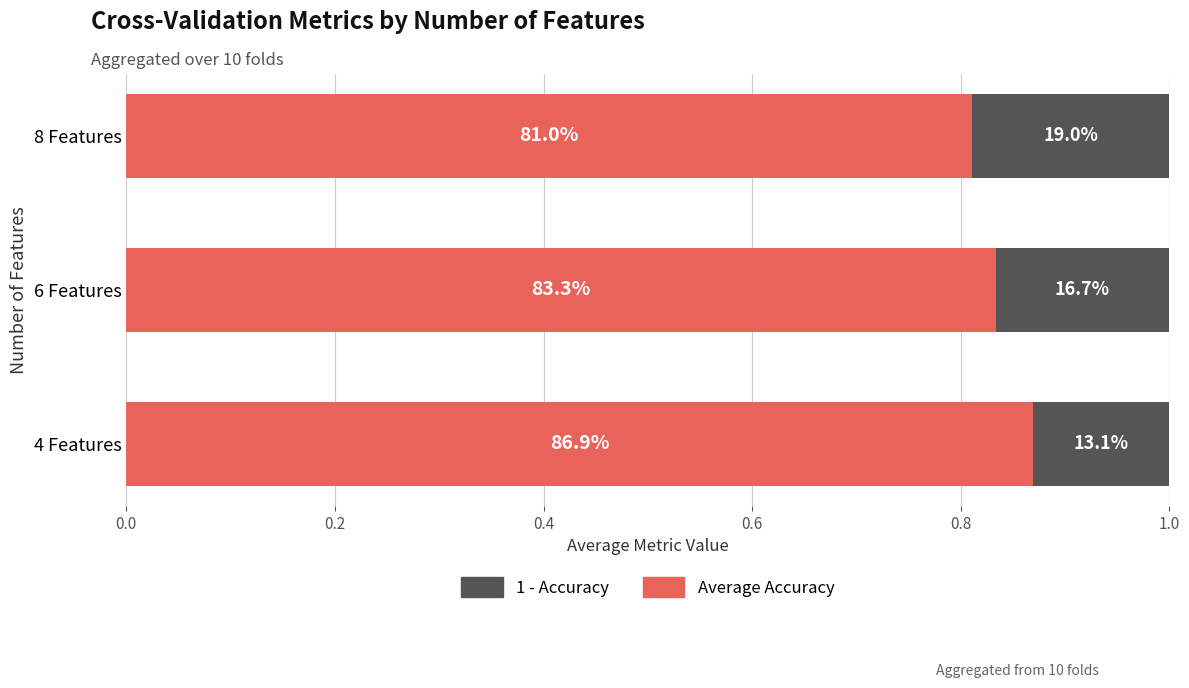

What is the average value of the Average Accuracy series?

0.8